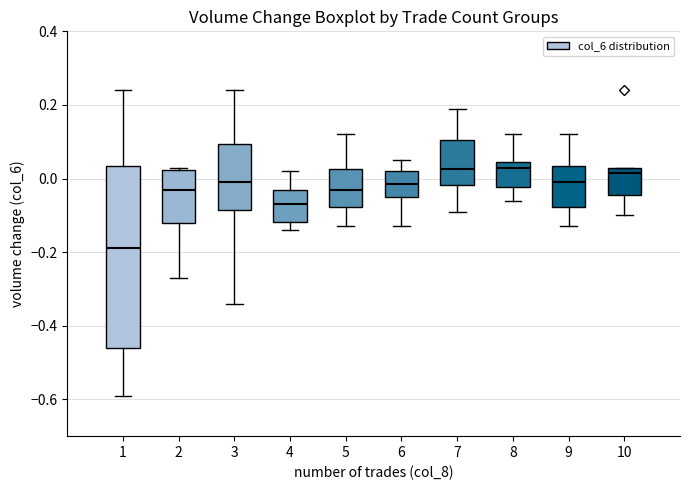

Reading left to right, transcribe this box plot: for each box, give where its median line is, the range the box spans, and where its two whiskers end, as read against the y-axis. The values are not printed on the chart, so give them approximately, as read against the axis.

1: median -0.18, box -0.46 to 0.04, whiskers -0.58 to 0.24
2: median -0.02, box -0.12 to 0.02, whiskers -0.26 to 0.04
3: median 0.00, box -0.08 to 0.10, whiskers -0.34 to 0.24
4: median -0.06, box -0.12 to -0.02, whiskers -0.14 to 0.02
5: median -0.02, box -0.08 to 0.02, whiskers -0.12 to 0.12
6: median -0.02, box -0.04 to 0.02, whiskers -0.12 to 0.06
7: median 0.02, box -0.02 to 0.10, whiskers -0.08 to 0.20
8: median 0.04 (just below the box's upper edge), box -0.02 to 0.04, whiskers -0.06 to 0.12
9: median 0.00, box -0.08 to 0.04, whiskers -0.12 to 0.12
10: median 0.02, box -0.04 to 0.04, whiskers -0.10 to 0.04